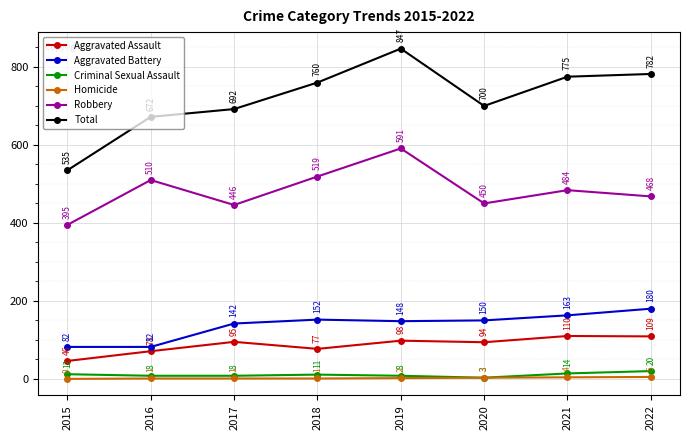

What is the maximum value shown in the chart?

847